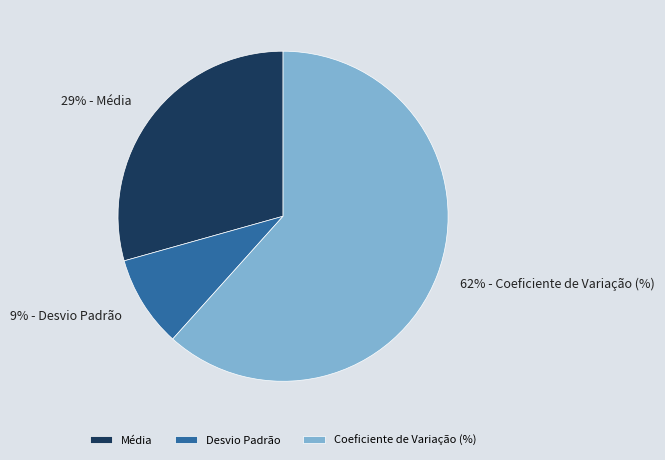

How many slices are in this pie chart?

3